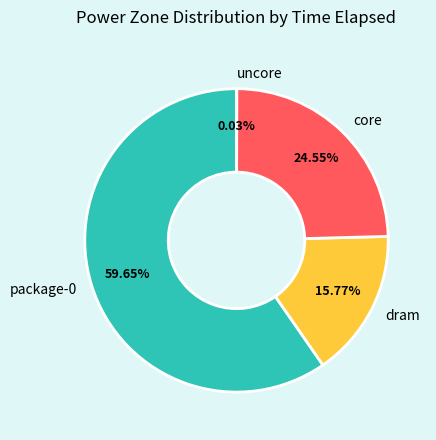

Does package-0 represent more than half of the total?

Yes